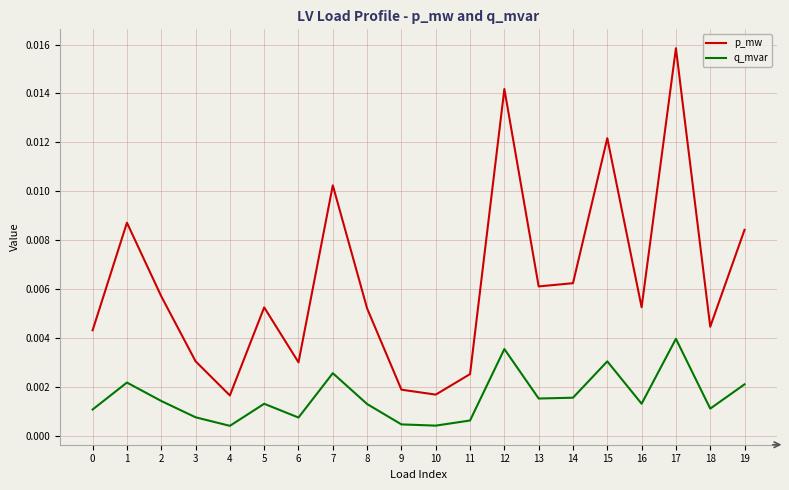

List the series in order of their peak value, lowest first.

q_mvar, p_mw